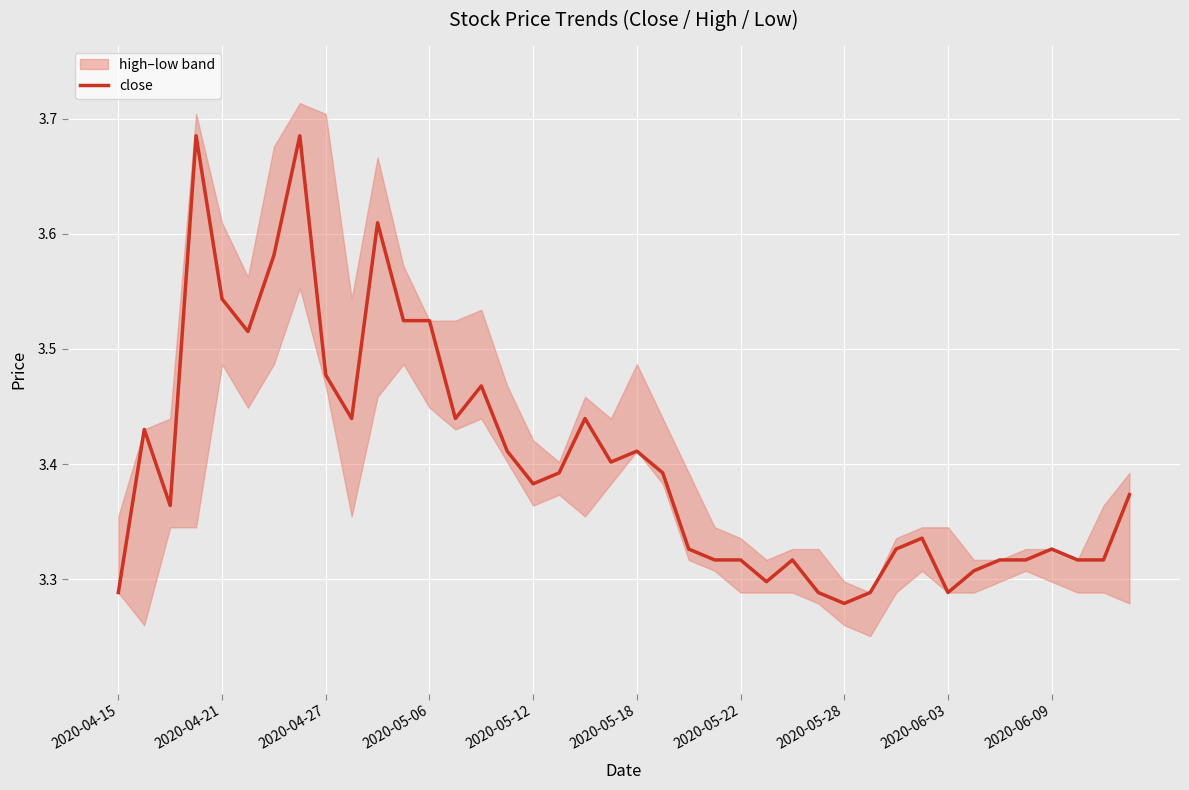

The value at 34 is 3.3. True or false?

True